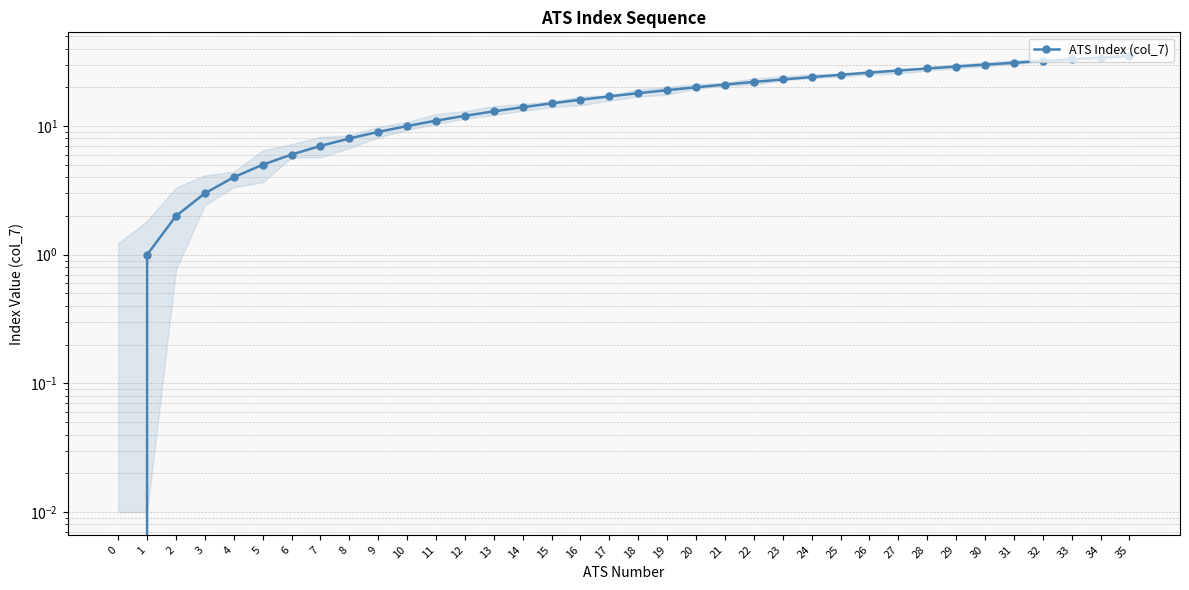

Reading right to left, transcribe all the data shown in this chart.

35	34	33	32	31	30	29	28	27	26	25	24	23	22	21	20	19	18	17	16	15	14	13	12	11	10	9	8	7	6	5	4	3	2	1	0